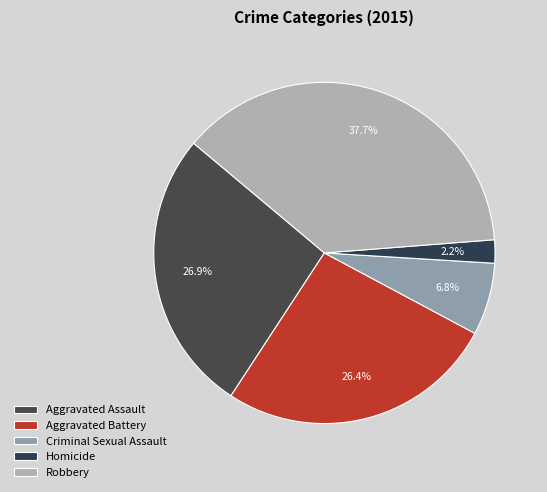

Do Homicide and Aggravated Battery together represent more than half of the pie?

No